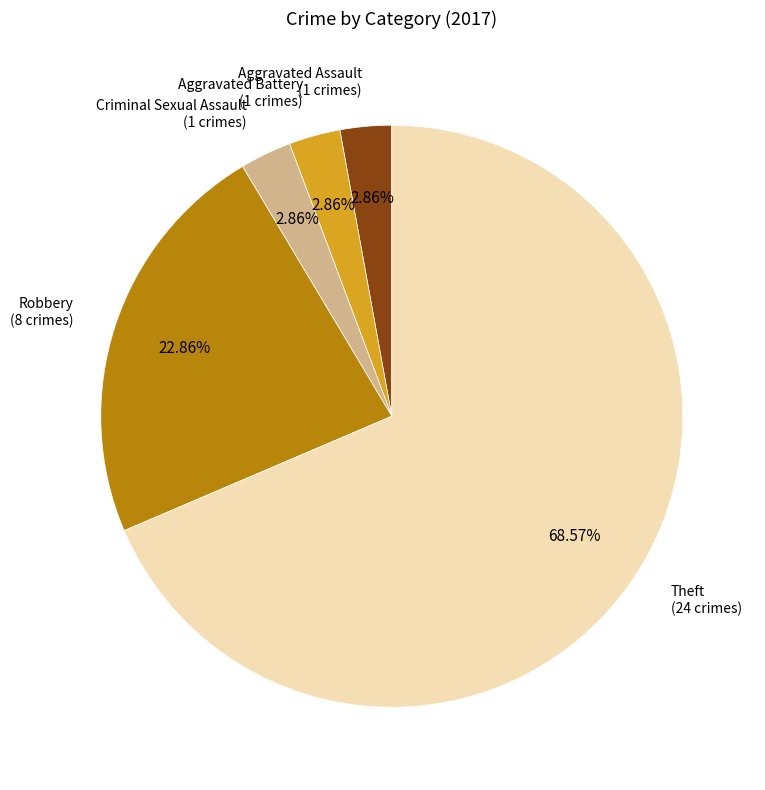

Is there any slice that represents more than half of the pie?

Yes